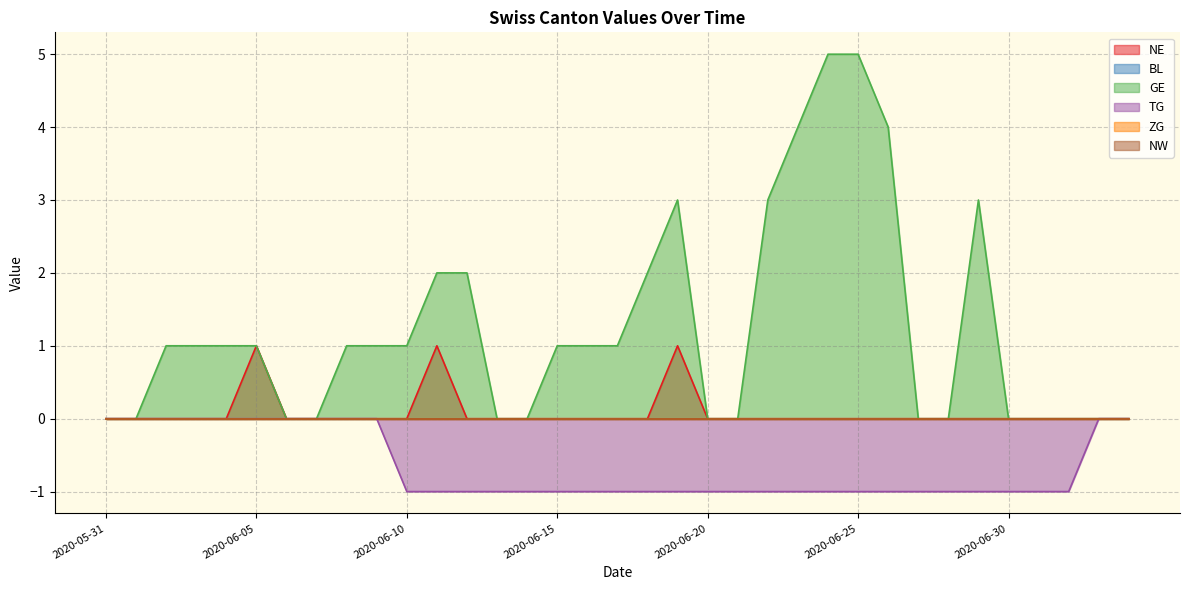

Does the chart display data point markers on the line(s)?

No